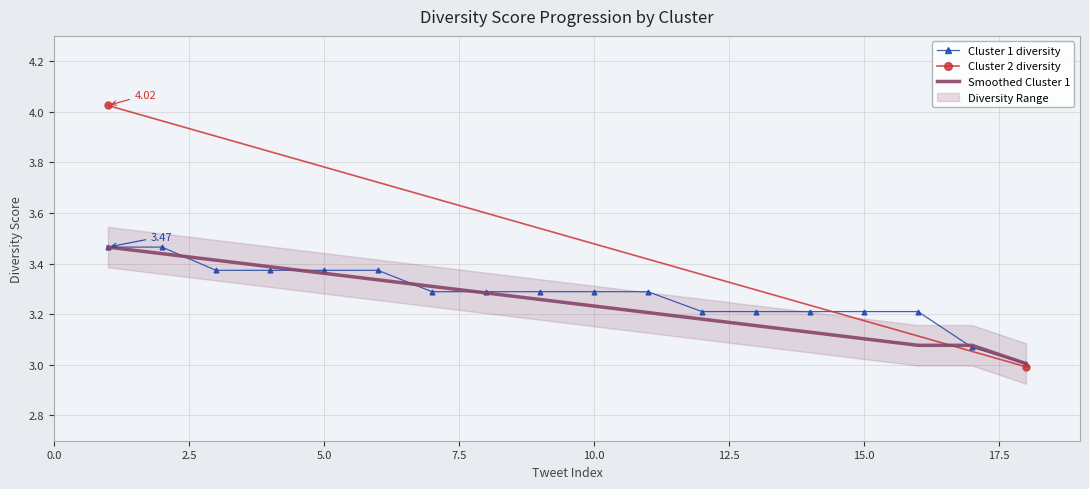

What is the value of the 4th point from the left?

3.4